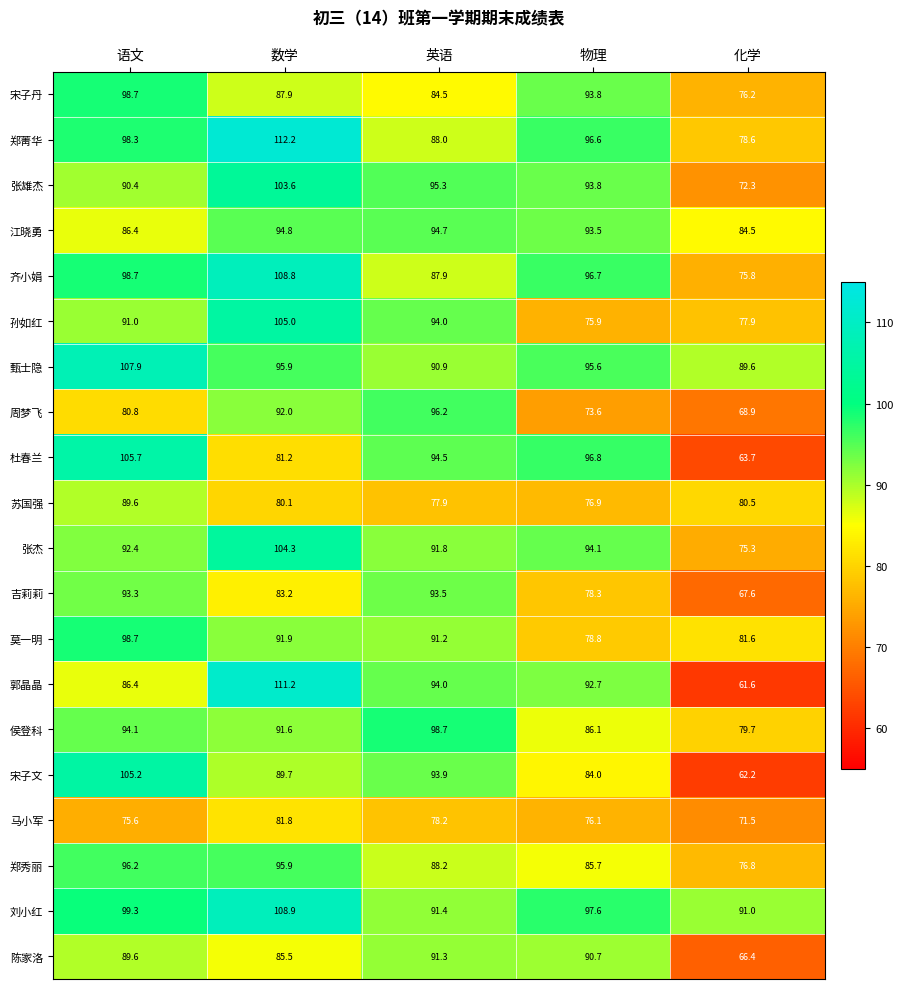

List the labels in order of 张雄杰 value, smallest first.

化学, 语文, 物理, 英语, 数学